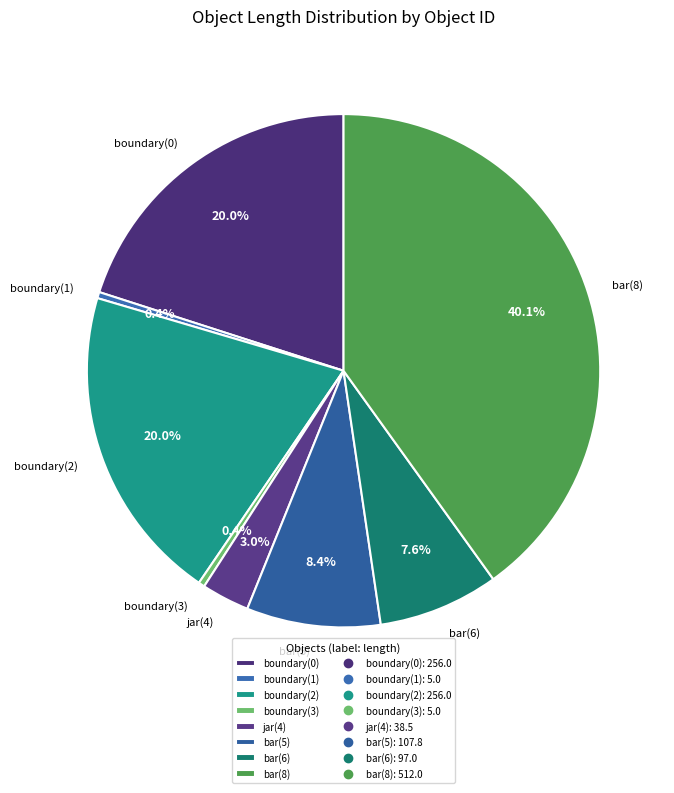

Does any single category account for the majority?

No